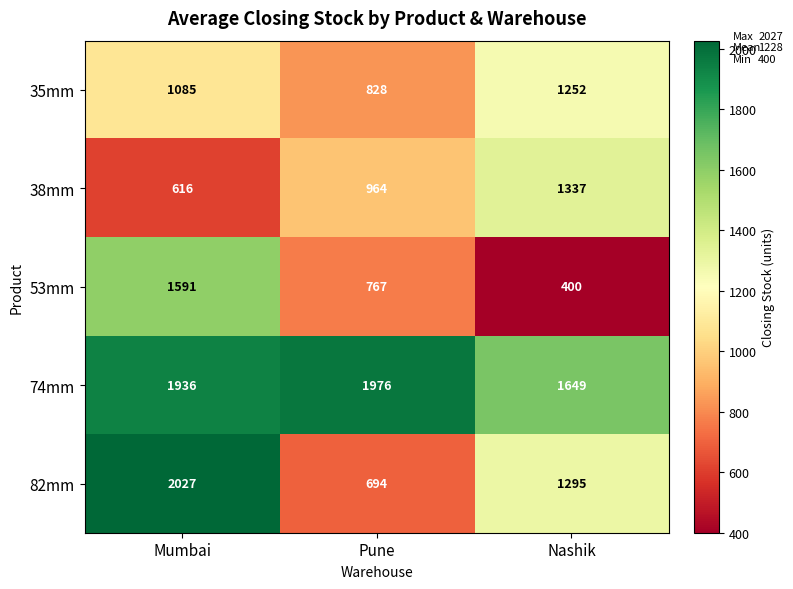

Rank the series by their maximum value, from highest to lowest.

82mm, 74mm, 53mm, 38mm, 35mm